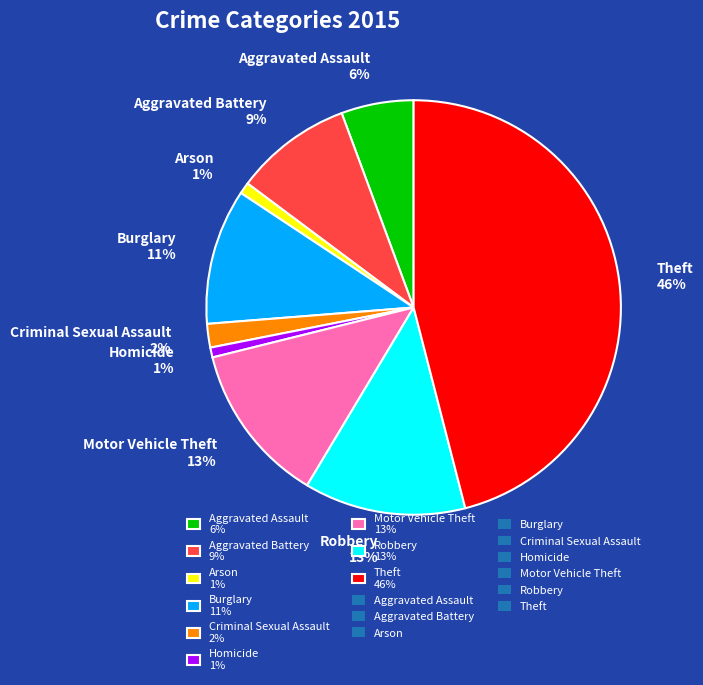

Which has a higher value, Criminal Sexual Assault 2% or Aggravated Battery 9%?

Aggravated Battery 9%